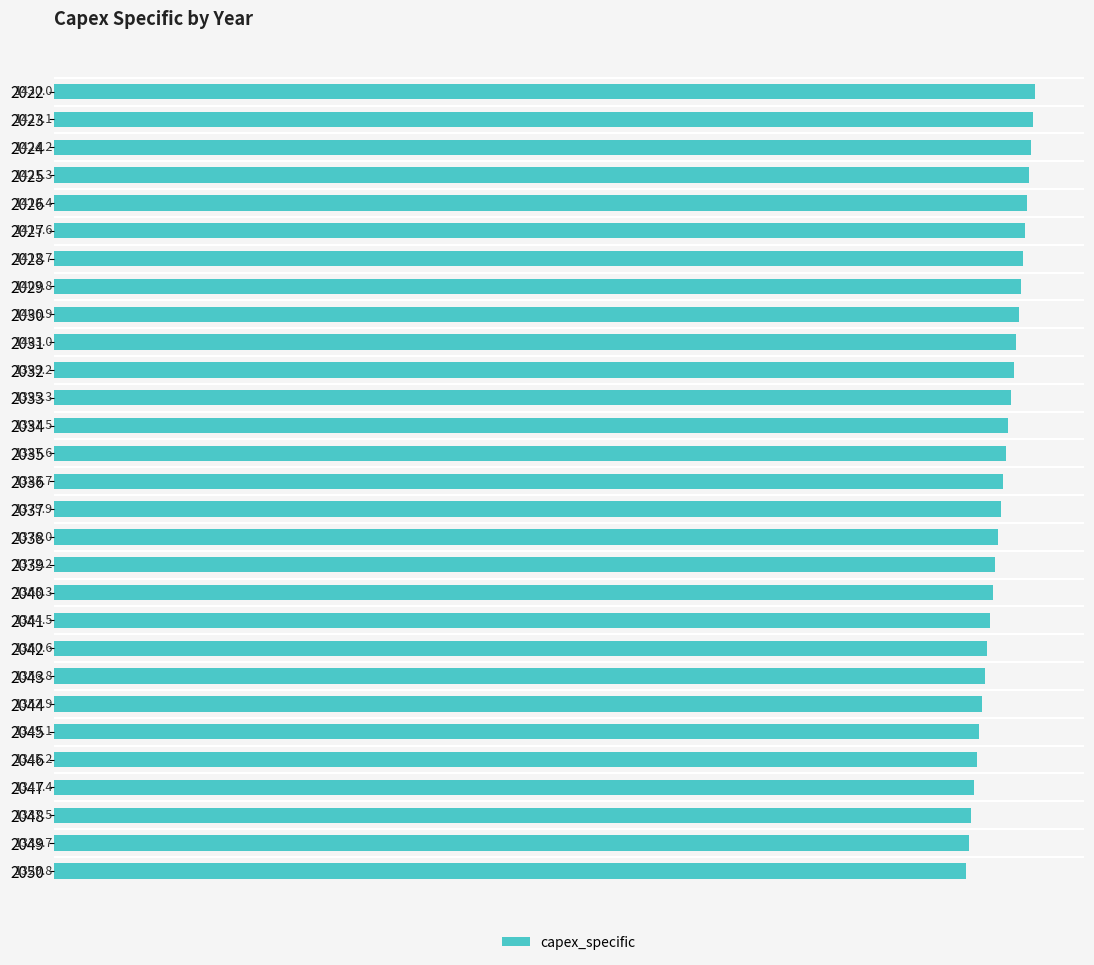

List the labels in order of value, smallest first.

2050, 2049, 2048, 2047, 2046, 2045, 2044, 2043, 2042, 2041, 2040, 2039, 2038, 2037, 2036, 2035, 2034, 2033, 2032, 2031, 2030, 2029, 2028, 2027, 2026, 2025, 2024, 2023, 2022